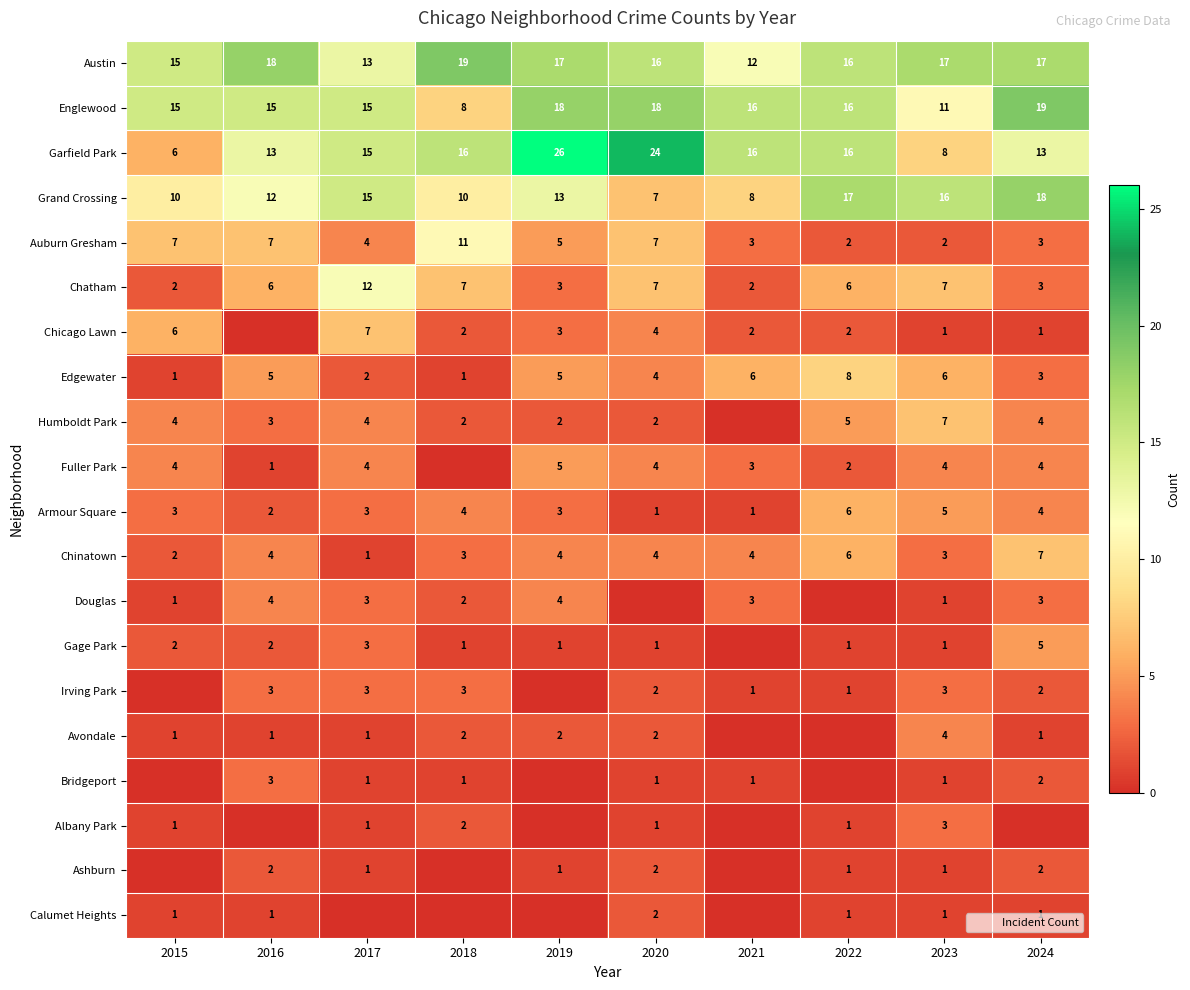

At which label is Grand Crossing closest to 12?

2016